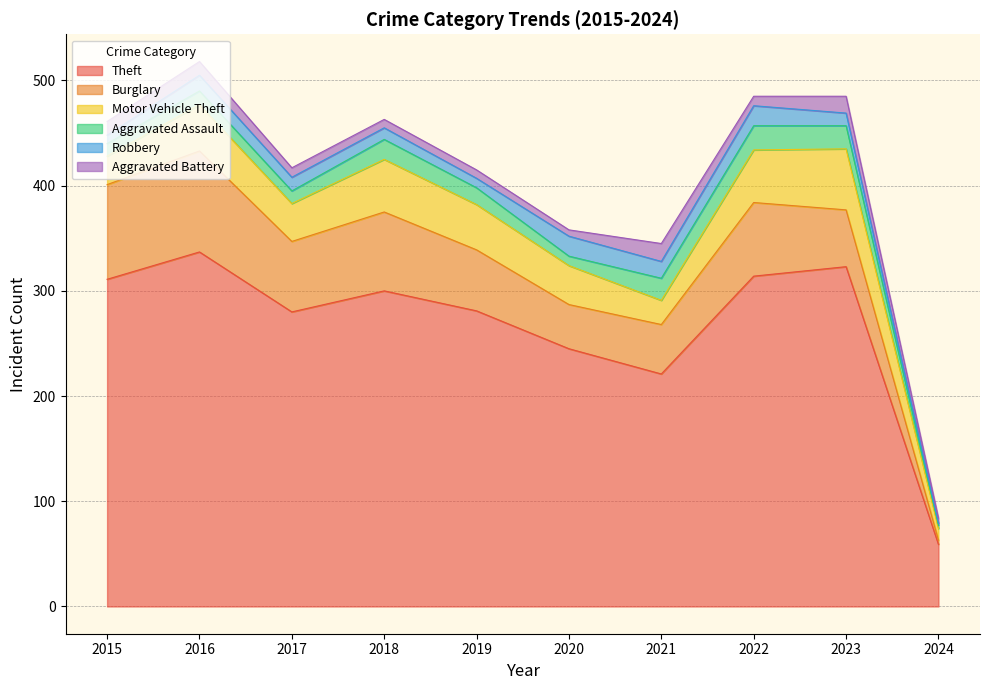

What are all the series names shown in the legend?

Theft, Burglary, Motor Vehicle Theft, Aggravated Assault, Robbery, Aggravated Battery